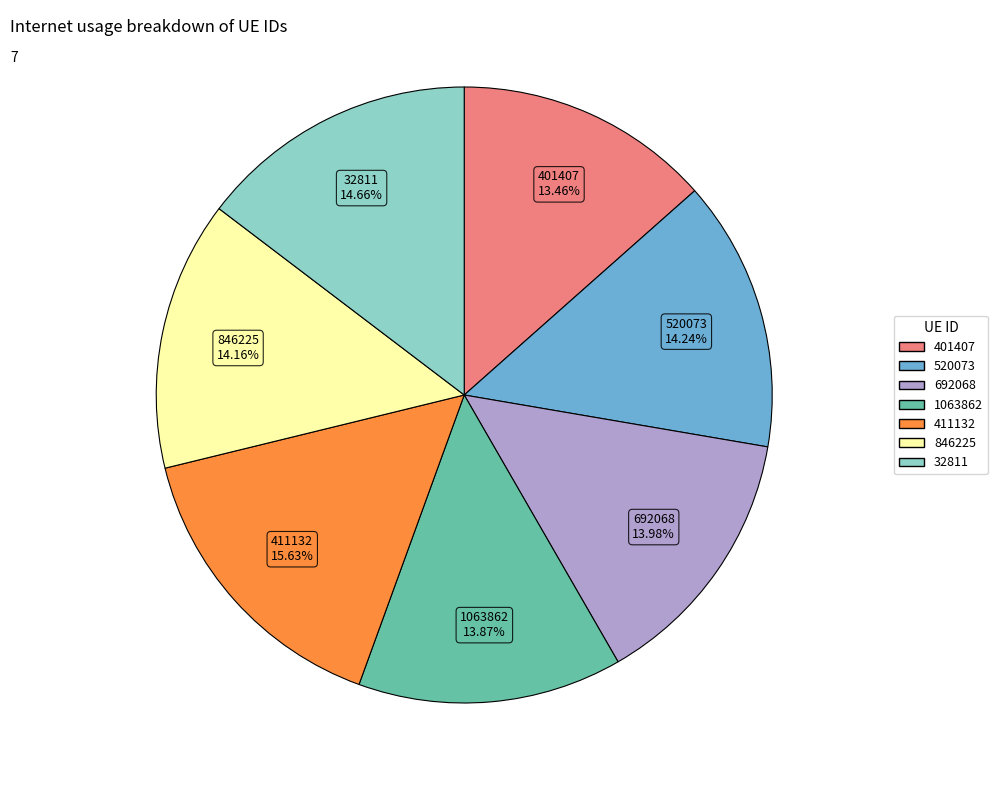

Does 520073 account for over 50% of the chart?

No